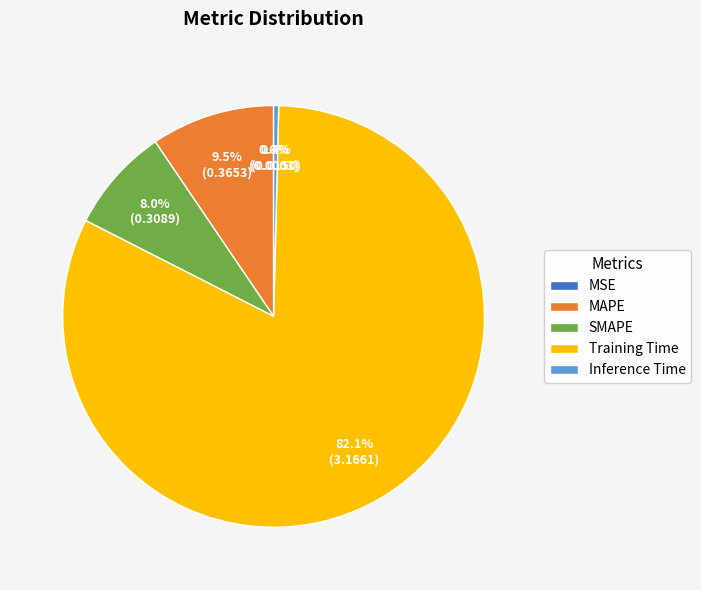

What is the largest slice in the pie chart?

Training Time